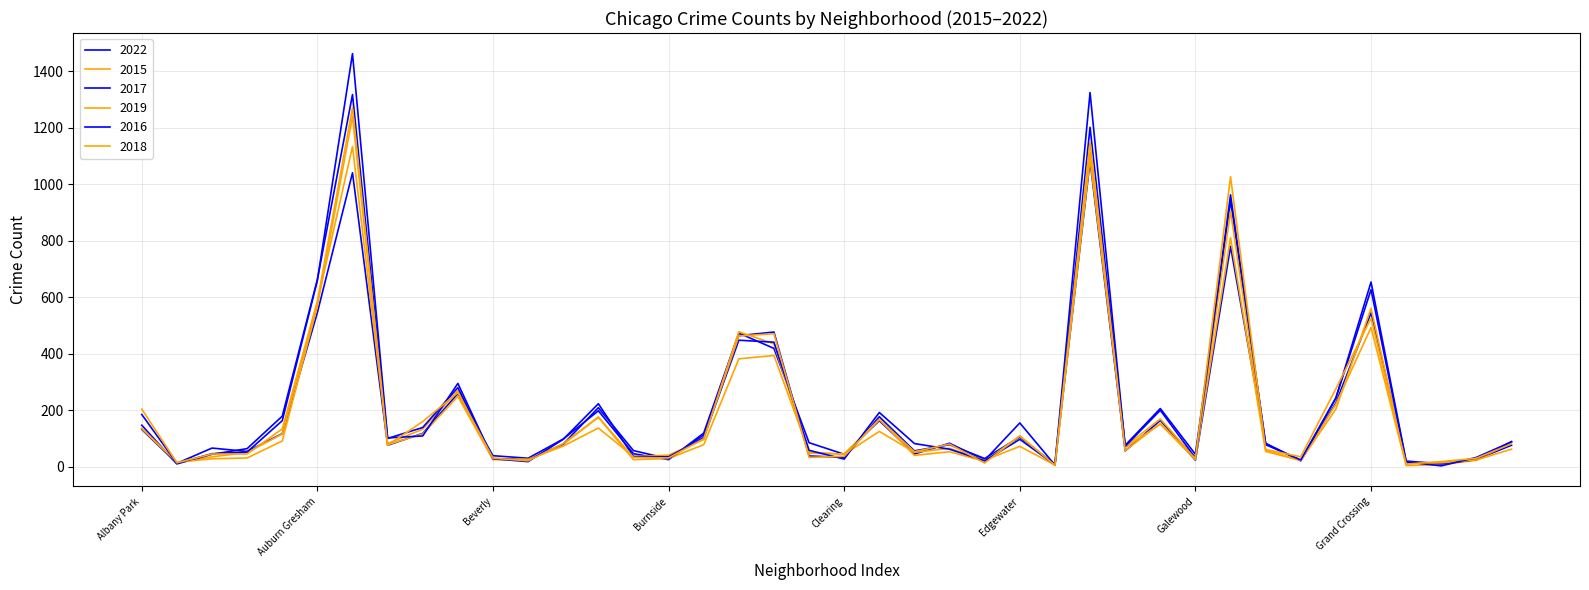

How many lines are shown in the chart?

6